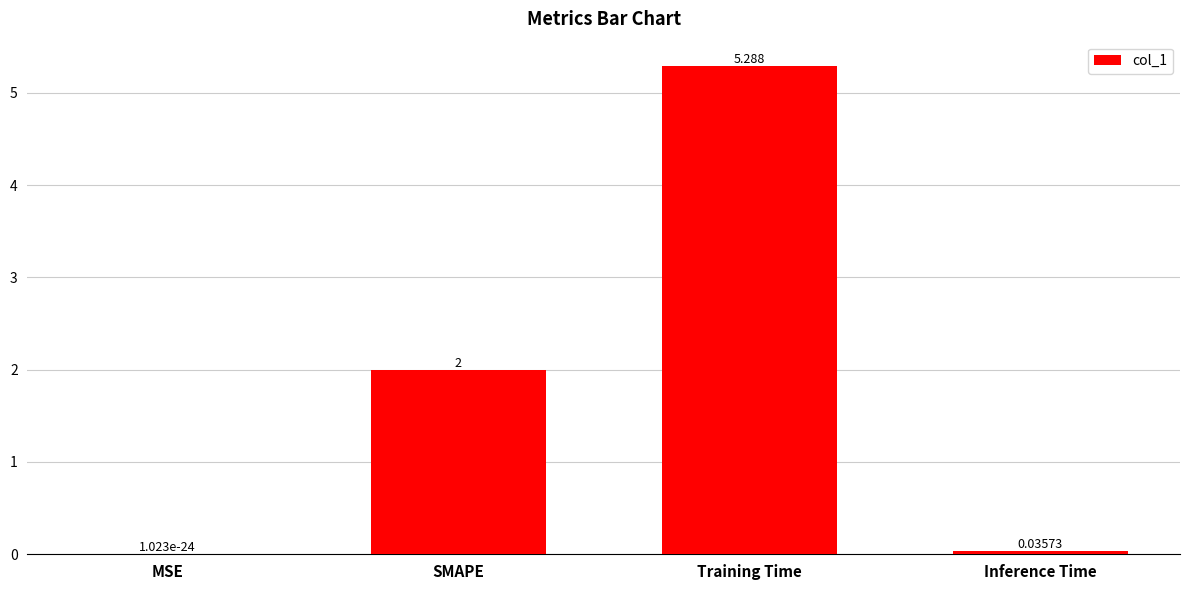

What is the difference between the values at Inference Time and SMAPE?

2.0